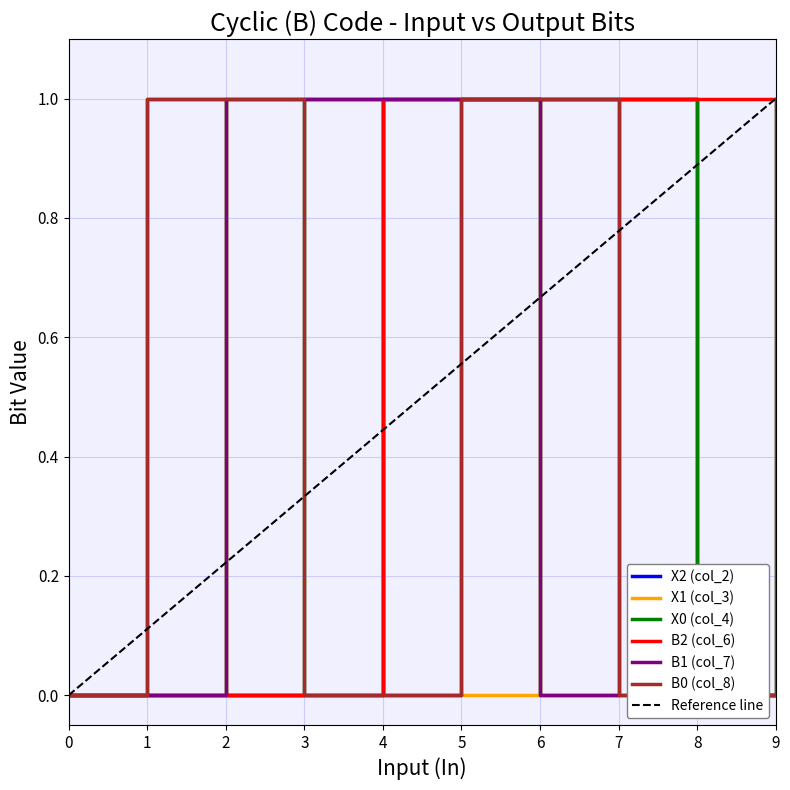

What is the maximum value for B0 (col_8)?

1